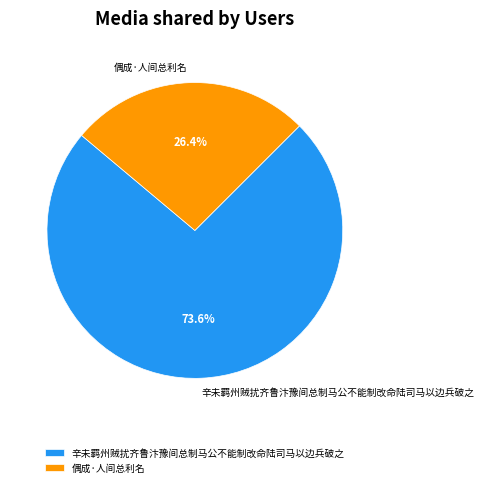

Is there any slice that represents more than half of the pie?

Yes